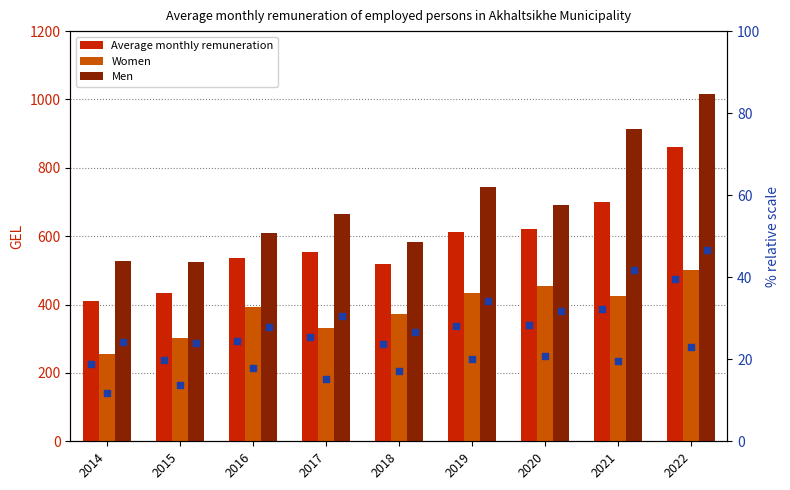

Which series contains the highest Y value?

Men